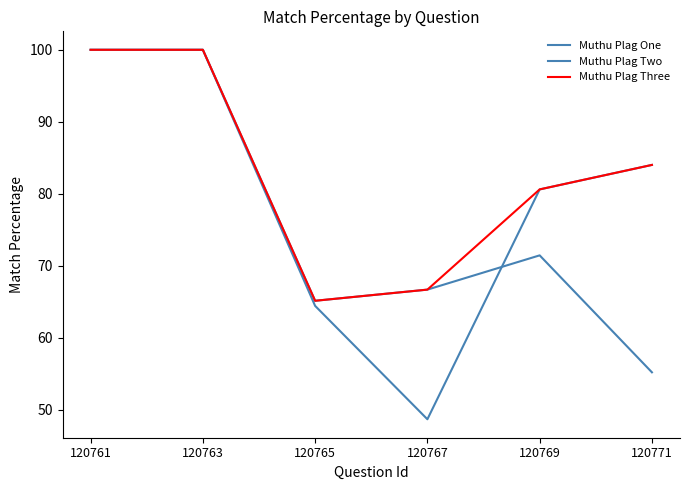

Does the chart have visible grid lines?

No